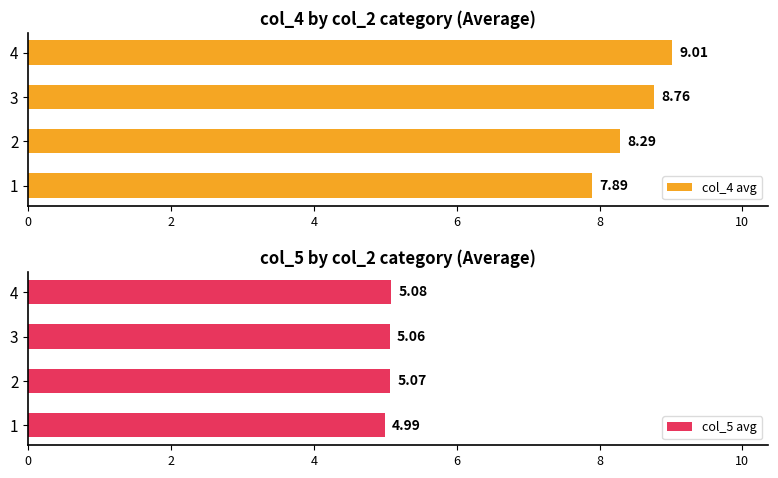

What is the value of the col_4 avg bar at the 2nd from the left?

8.3